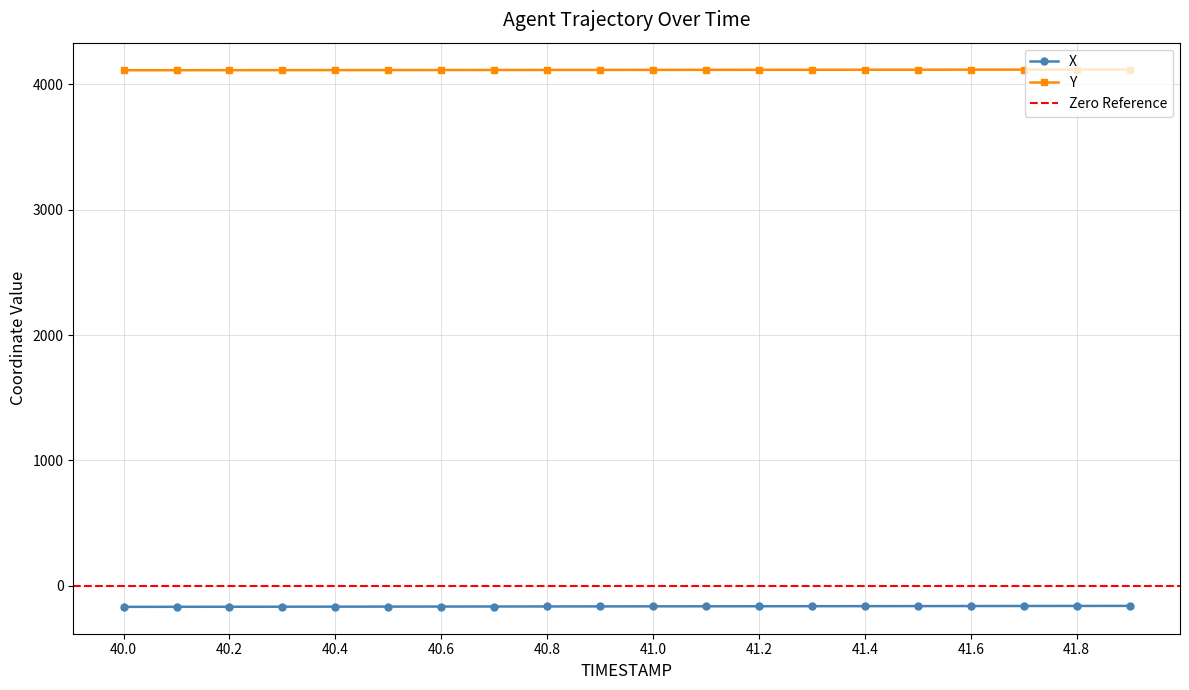

Where does the X series first go above -164?

41.1